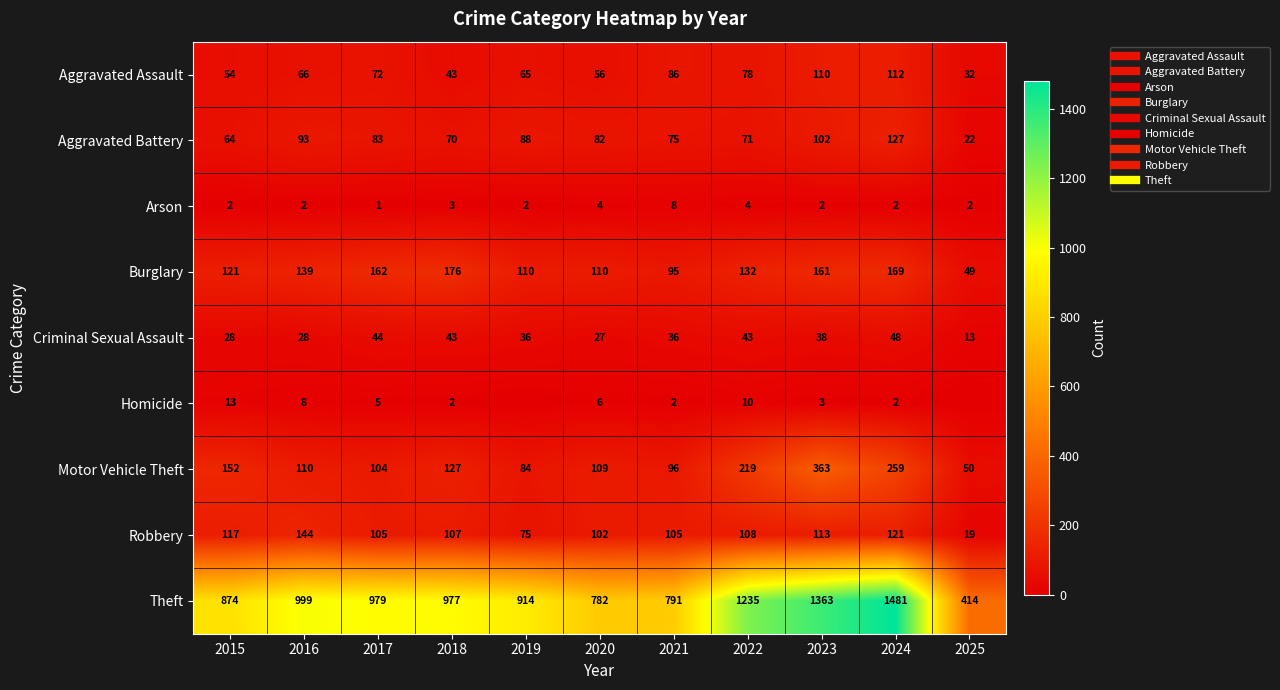

Read the Aggravated Battery value at 2025.

22